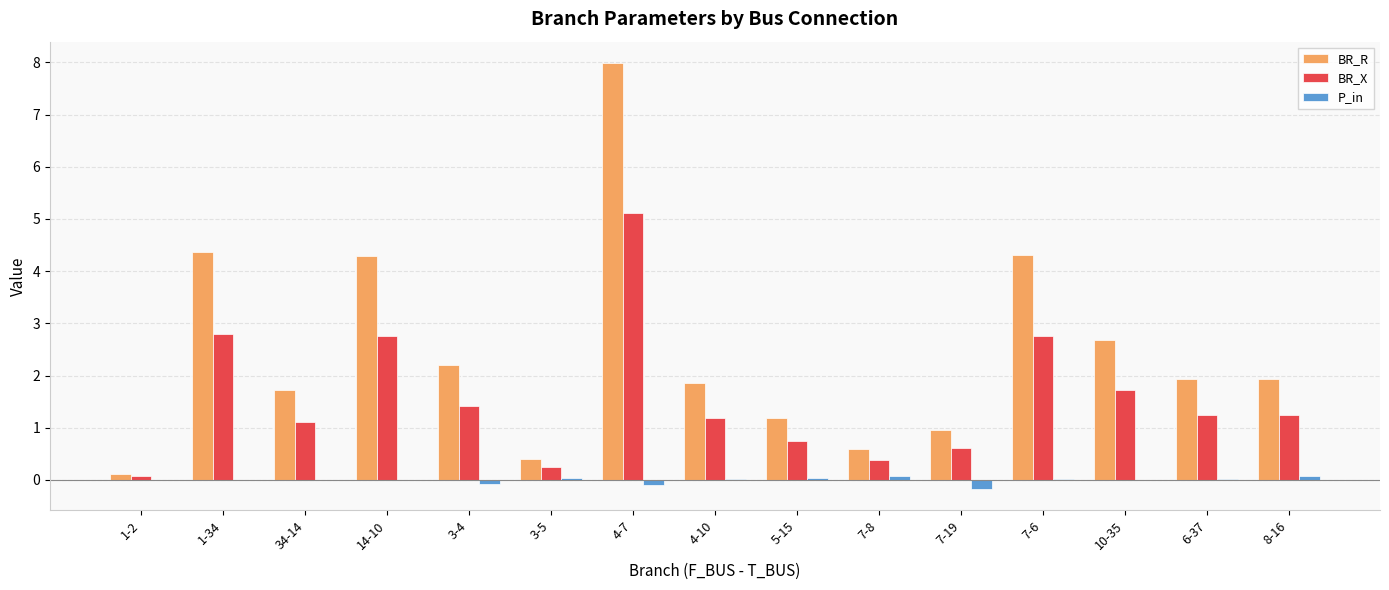

At which category does the chart reach its peak across all series?

4-7